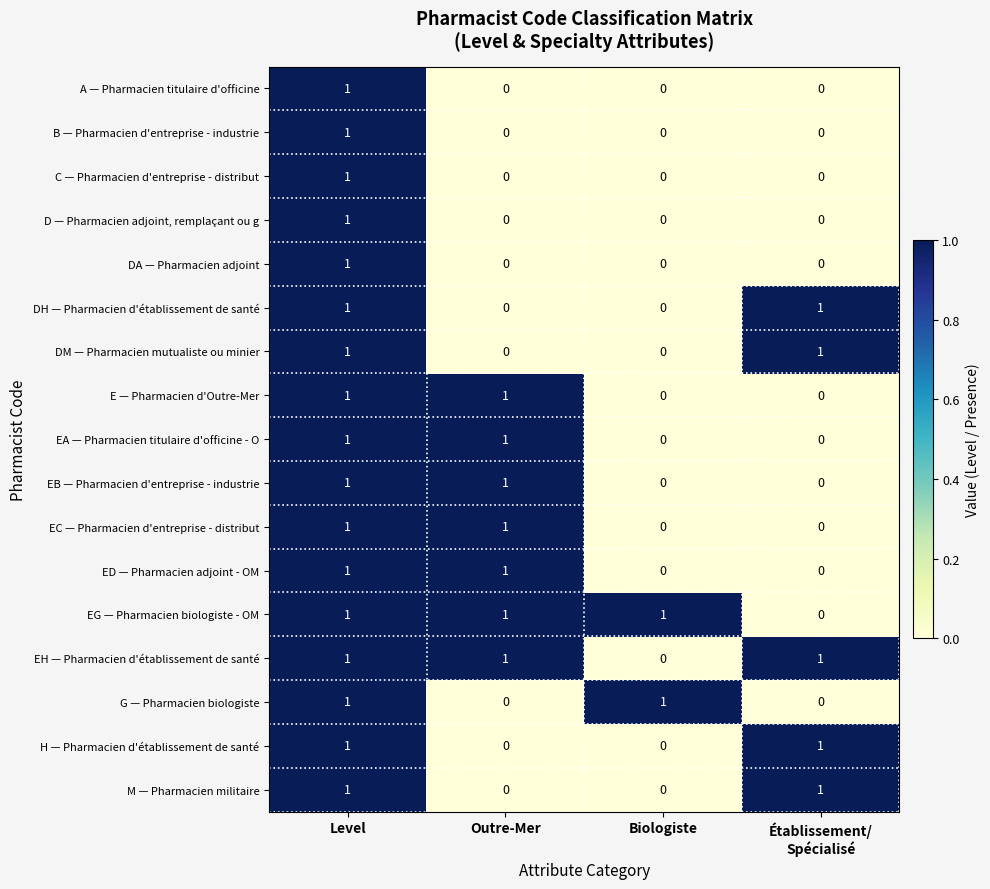

How many series are shown in this chart?

17